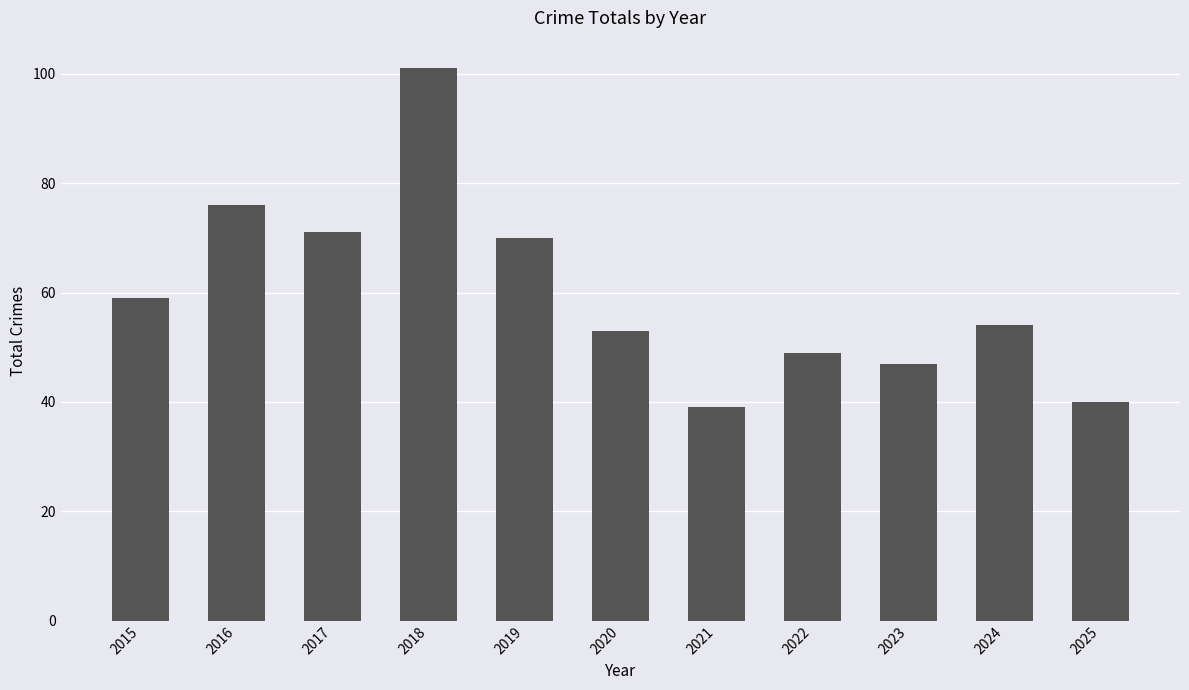

What is the difference between the second highest and minimum values?

37